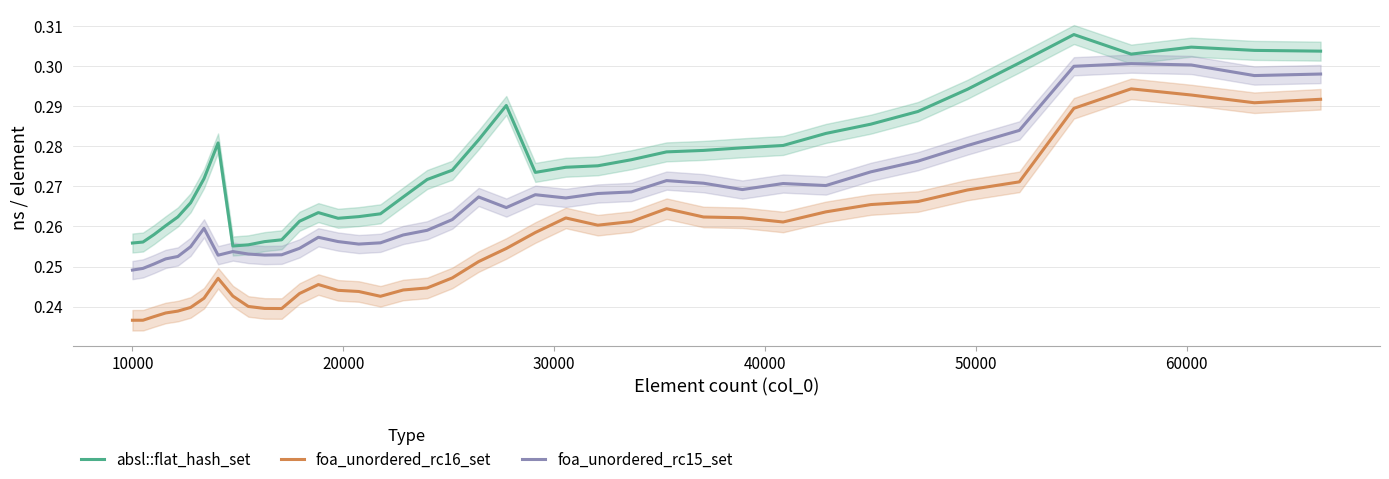

What is the value of the foa_unordered_rc15_set point at the 36th from the left?

0.3